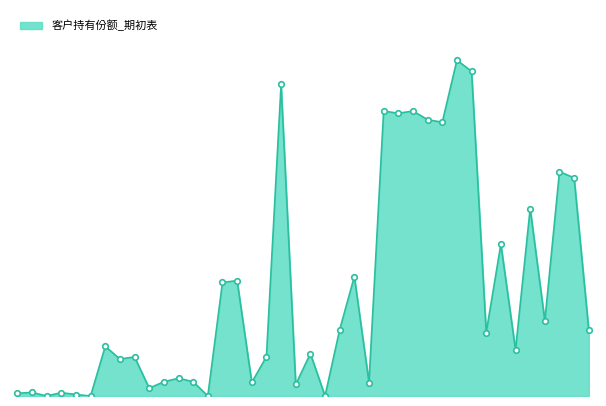

Reading left to right, transcribe all the data shown in this chart.

SQ7542=460000	SU1358=630000	SAQ215=0	SAL312=580000	SAQ213=250000	SAY467=0	SAM425=8600000	SAB955=6410000	SAB959=6770000	SAM426=1360000	SAL314=2460000	SAB964=3080000	SU7294=2470000	SAM427=0	SG1062=19680000	SV2811=20000000	SAL310=2350000	SAL313=6820000	SG6244=54000000	SV7004=2000000	SV7007=7360000	SAL318=0	SV7012=11500000	SV7014=20700000	SV7071=2340000	SV7020=49400000	SAC002=49000000	SAC003=49400000	SAC006=47900000	SAC005=47450000	SAC007=58200000	SAC008=56290000	SAC011=11000000	SAC009=26320000	SV7019=8000000	SAC012=32500000	SAC013=13000000	SAC016=38900000	SAC017=37800000	SP3111=11420000